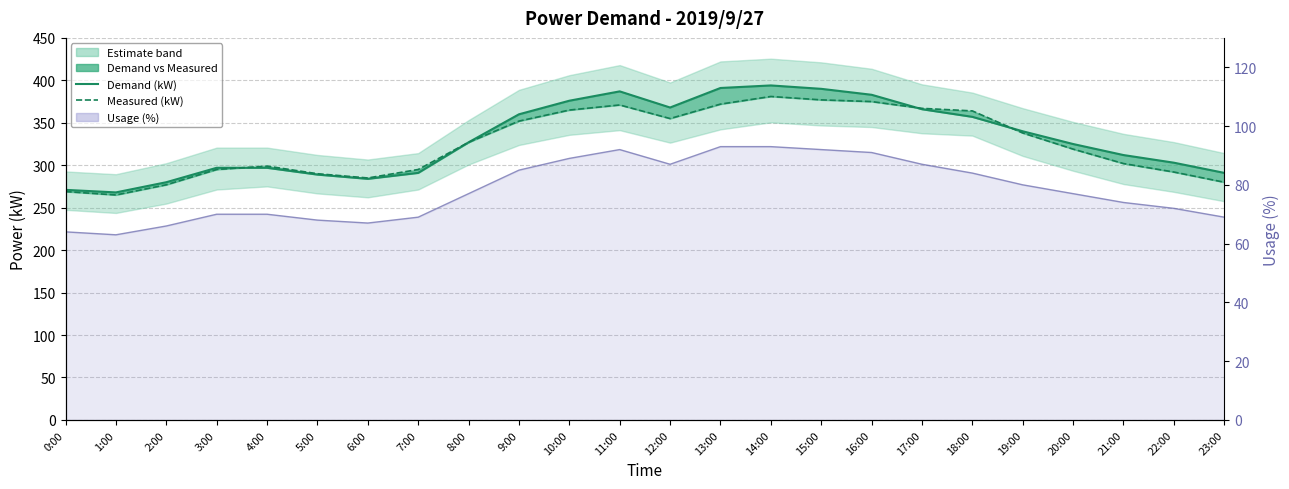

Reading right to left, extract all data points from this chart.

Demand (kW): 23:00=291	22:00=303	21:00=312	20:00=325	19:00=340	18:00=357	17:00=366	16:00=383	15:00=390	14:00=394	13:00=391	12:00=368	11:00=387	10:00=376	9:00=360	8:00=327	7:00=291	6:00=284	5:00=289	4:00=297	3:00=297	2:00=280	1:00=268	0:00=271
Measured (kW): 23:00=280	22:00=292	21:00=302	20:00=319	19:00=338	18:00=364	17:00=367	16:00=375	15:00=377	14:00=381	13:00=372	12:00=355	11:00=371	10:00=365	9:00=352	8:00=327	7:00=295	6:00=285	5:00=290	4:00=299	3:00=295	2:00=277	1:00=265	0:00=269
Usage (%): 23:00=69	22:00=72	21:00=74	20:00=77	19:00=80	18:00=84	17:00=87	16:00=91	15:00=92	14:00=93	13:00=93	12:00=87	11:00=92	10:00=89	9:00=85	8:00=77	7:00=69	6:00=67	5:00=68	4:00=70	3:00=70	2:00=66	1:00=63	0:00=64